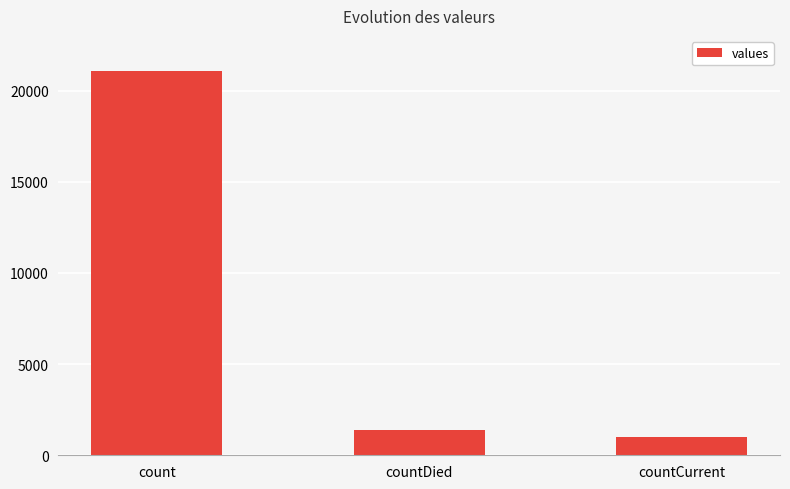

What is the label of the 2nd bar from the right?

countDied